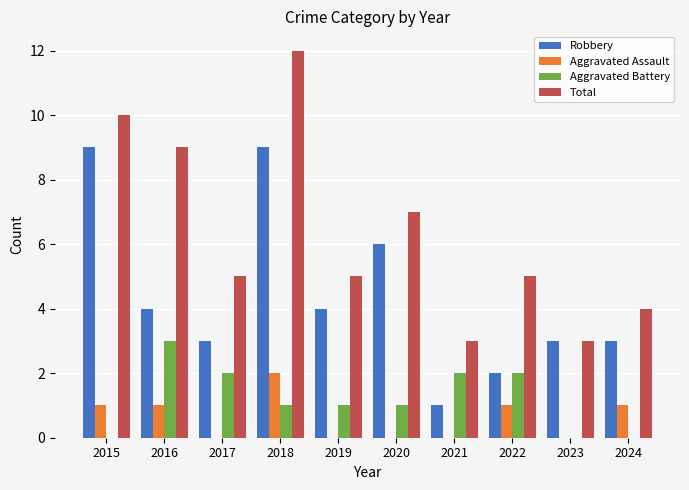

What are all the series names shown in the legend?

Robbery, Aggravated Assault, Aggravated Battery, Total